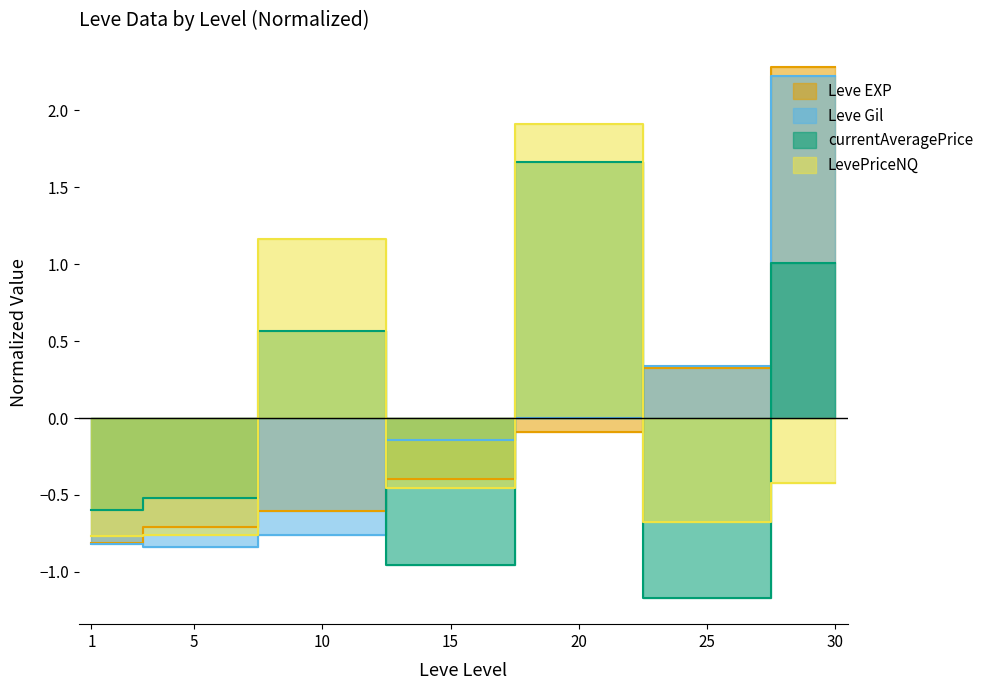

What are all the series names shown in the legend?

Leve EXP, Leve Gil, currentAveragePrice, LevePriceNQ